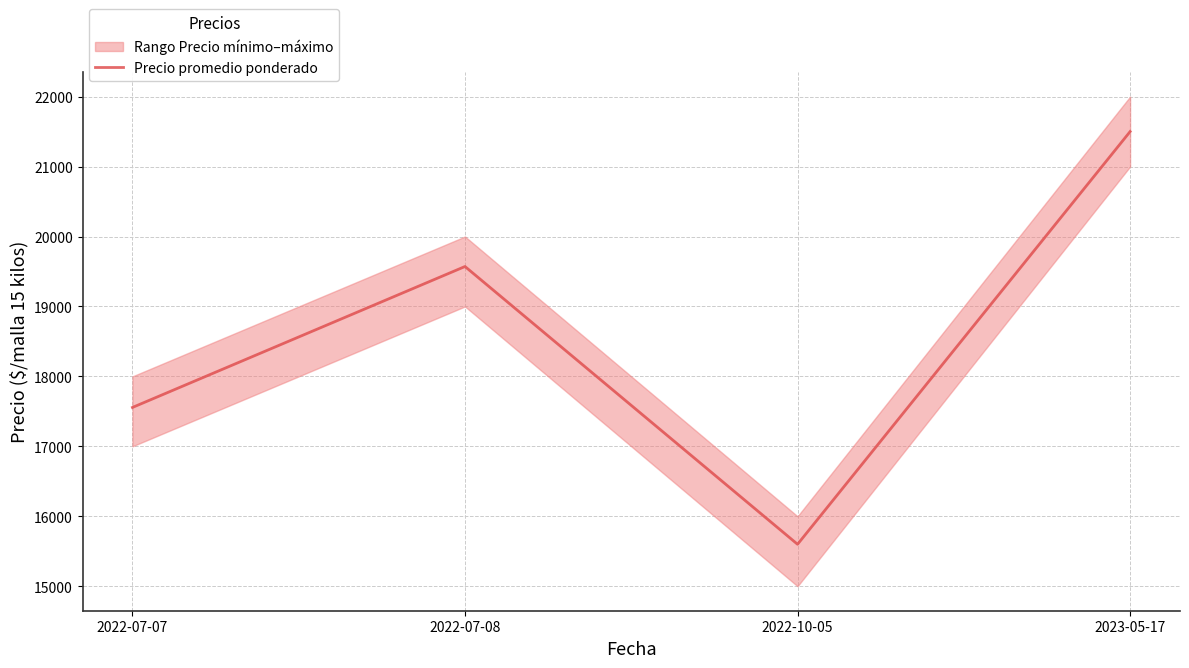

What is the difference between the maximum and minimum values?

5900